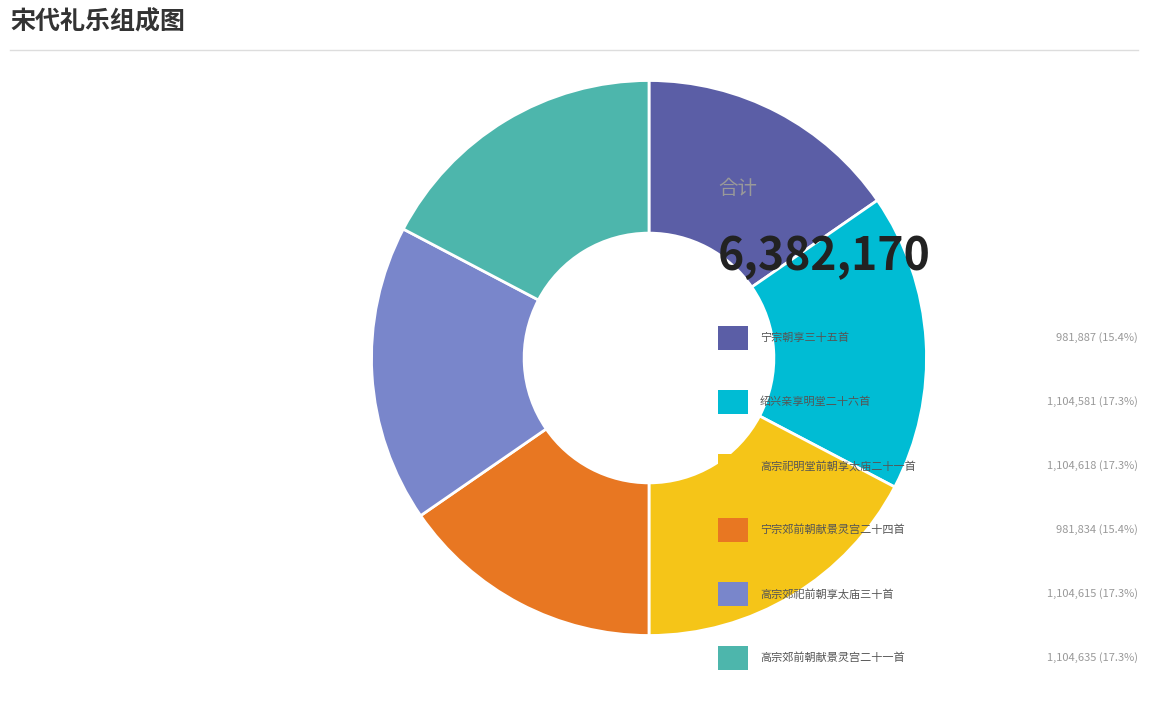

Is there a majority slice in this chart?

No